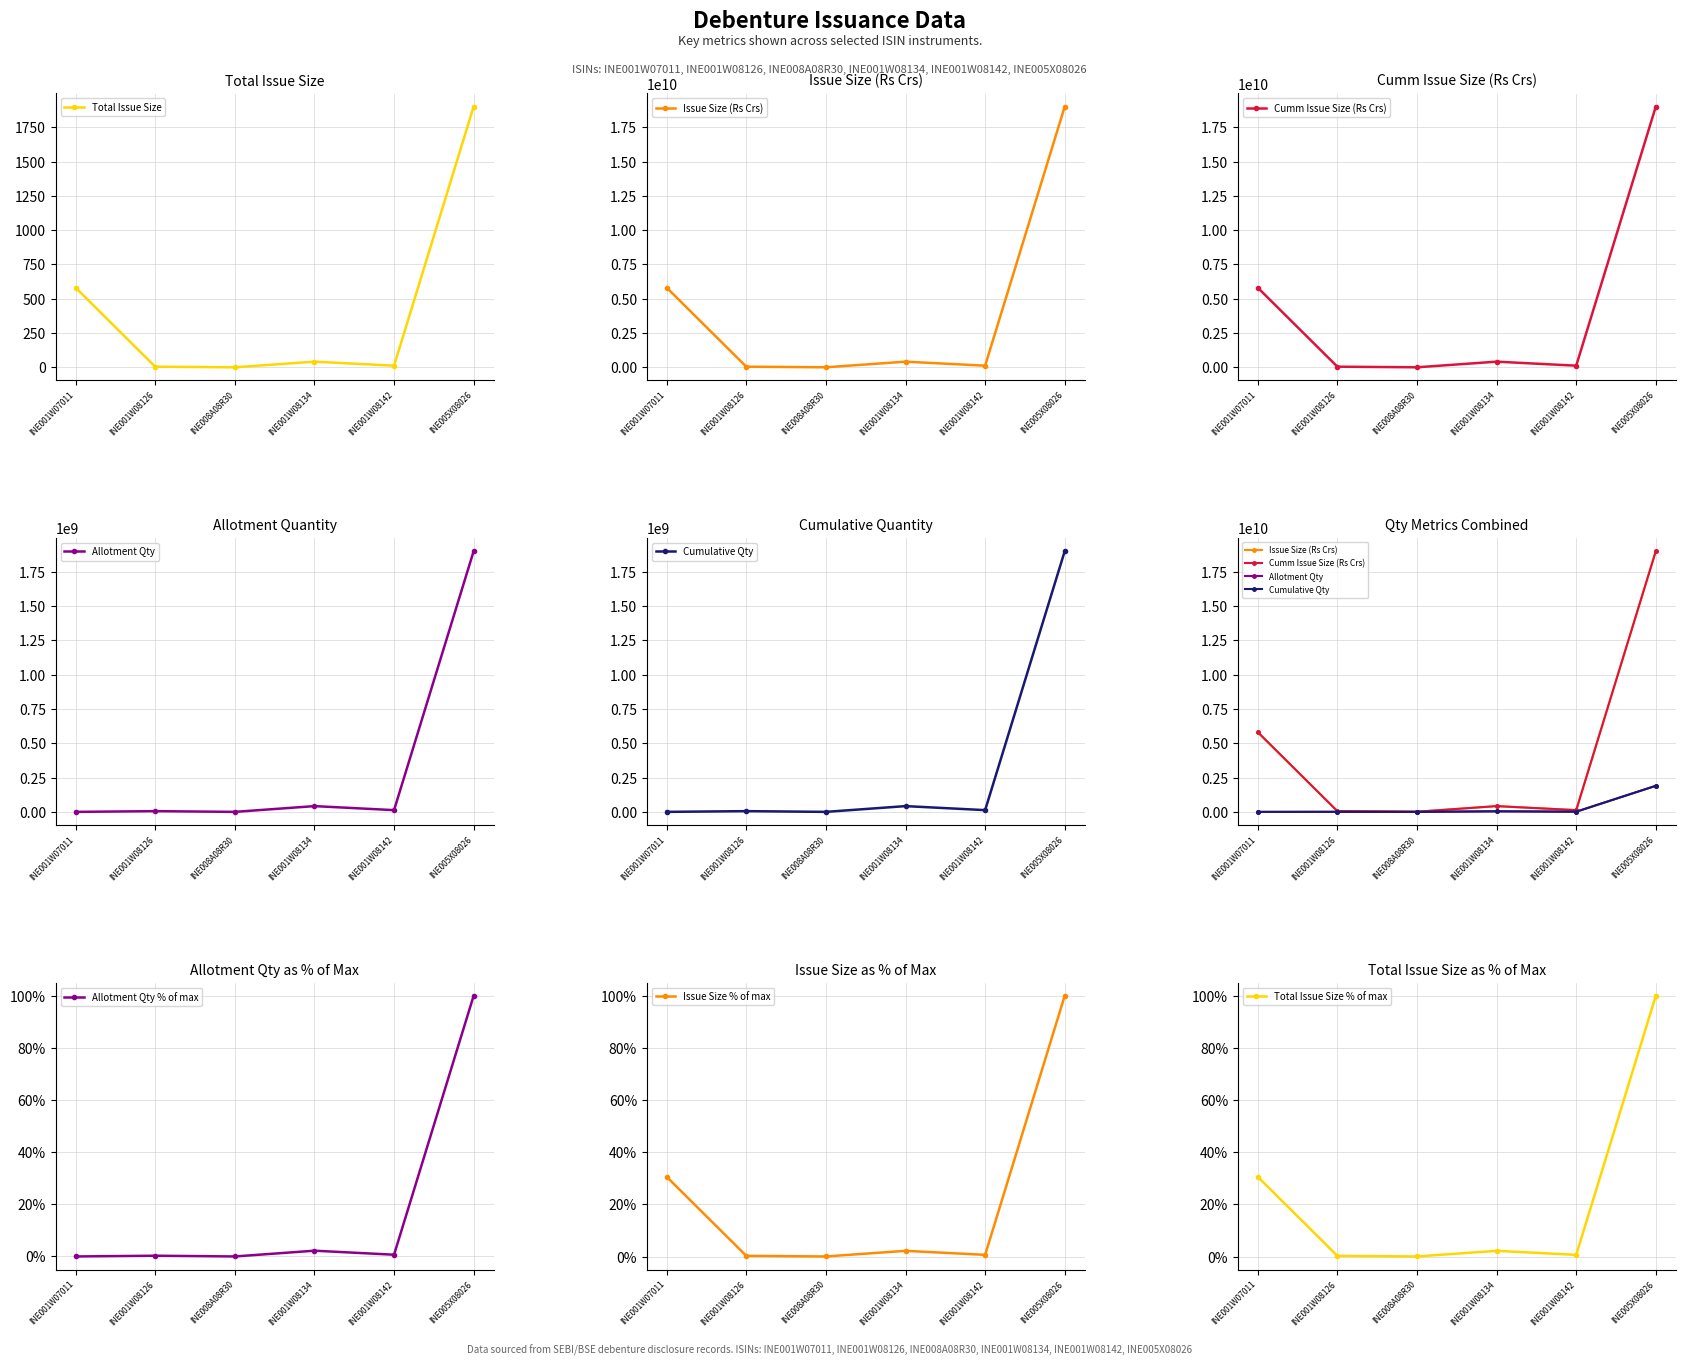

What is the highest value of the Total Issue Size series?

1901.0